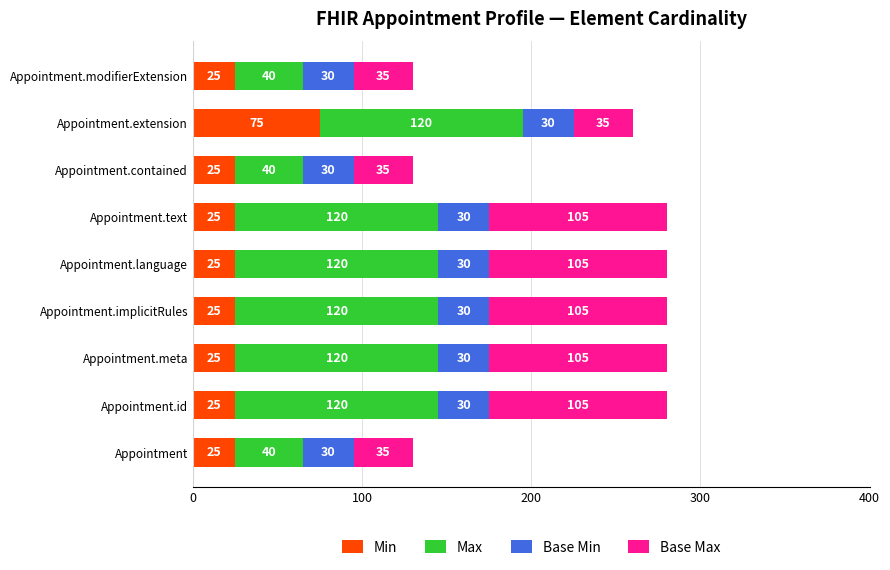

What is the average value of the Min series?

31